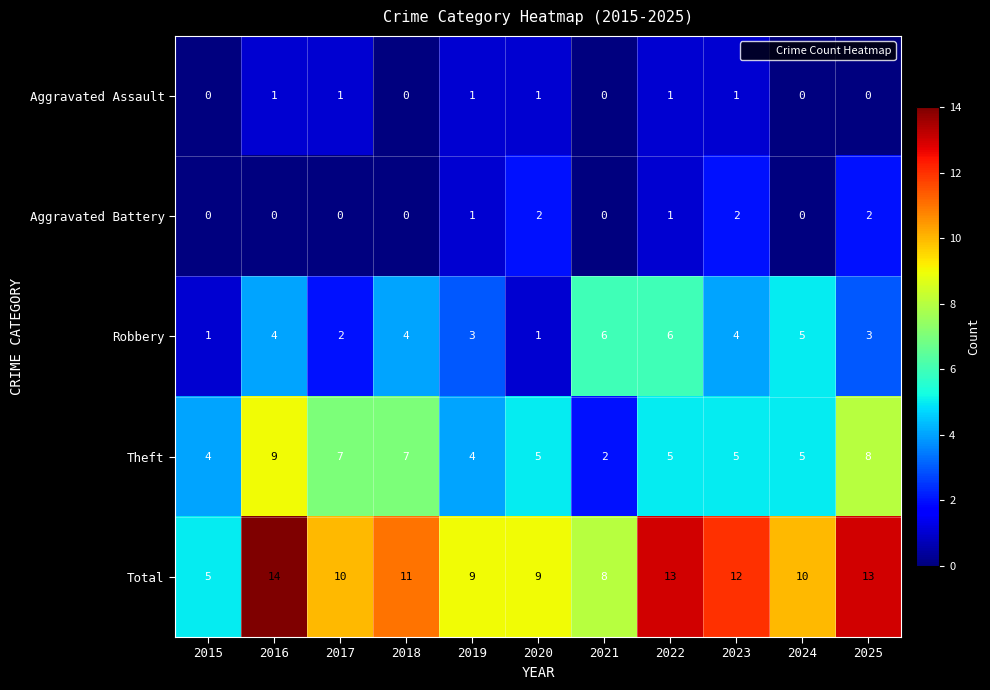

What is the sum of the Robbery values at 2023 and 2021?

10